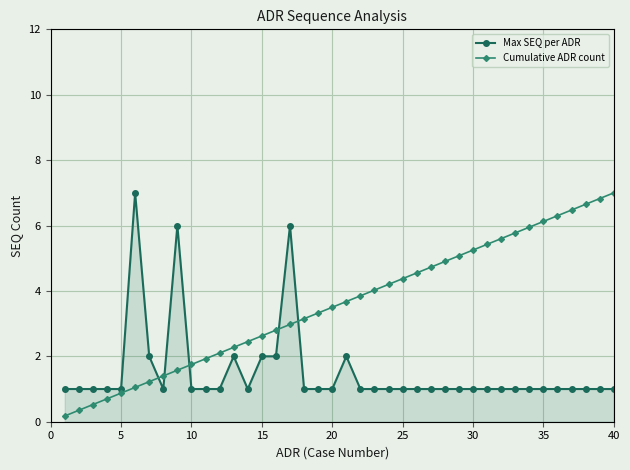

Rank the series by their average value, from lowest to highest.

Max SEQ per ADR, Cumulative ADR count